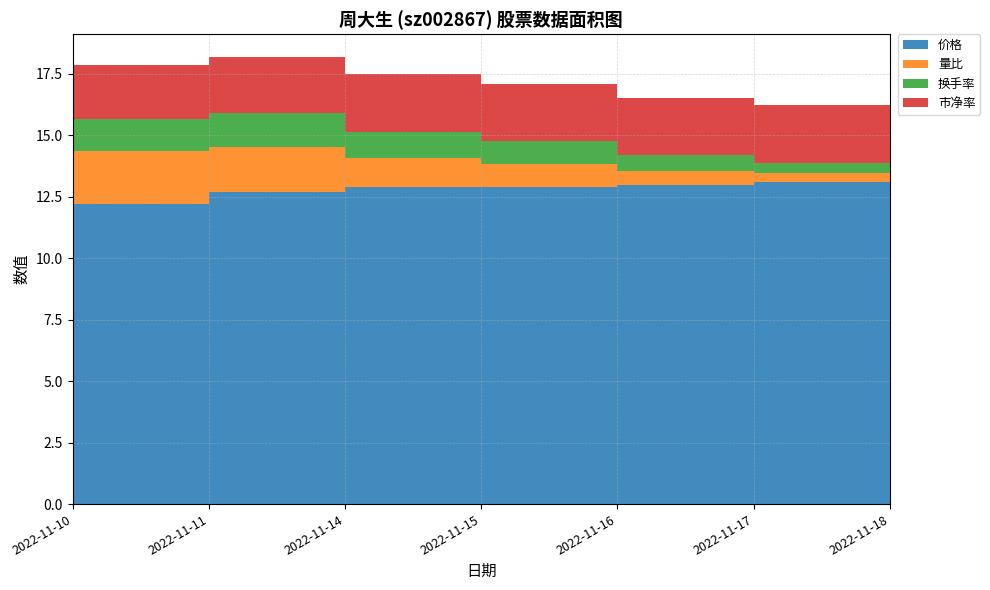

Reading left to right, extract all data points from this chart.

价格: 2022-11-10=12.2	2022-11-11=12.7	2022-11-14=12.9	2022-11-15=12.9	2022-11-16=13.0	2022-11-17=13.1	2022-11-18=13.0
量比: 2022-11-10=2.2	2022-11-11=1.8	2022-11-14=1.2	2022-11-15=0.9	2022-11-16=0.6	2022-11-17=0.4	2022-11-18=0.4
换手率: 2022-11-10=1.3	2022-11-11=1.4	2022-11-14=1.1	2022-11-15=0.9	2022-11-16=0.6	2022-11-17=0.4	2022-11-18=0.4
市净率: 2022-11-10=2.2	2022-11-11=2.3	2022-11-14=2.3	2022-11-15=2.3	2022-11-16=2.3	2022-11-17=2.4	2022-11-18=2.3